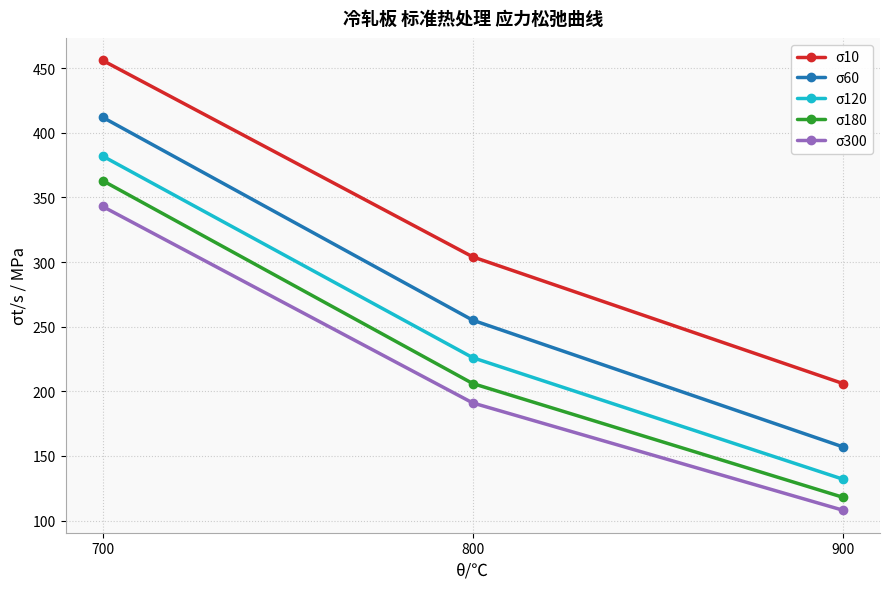

Count the σ120 values in the range 132 to 382.

3